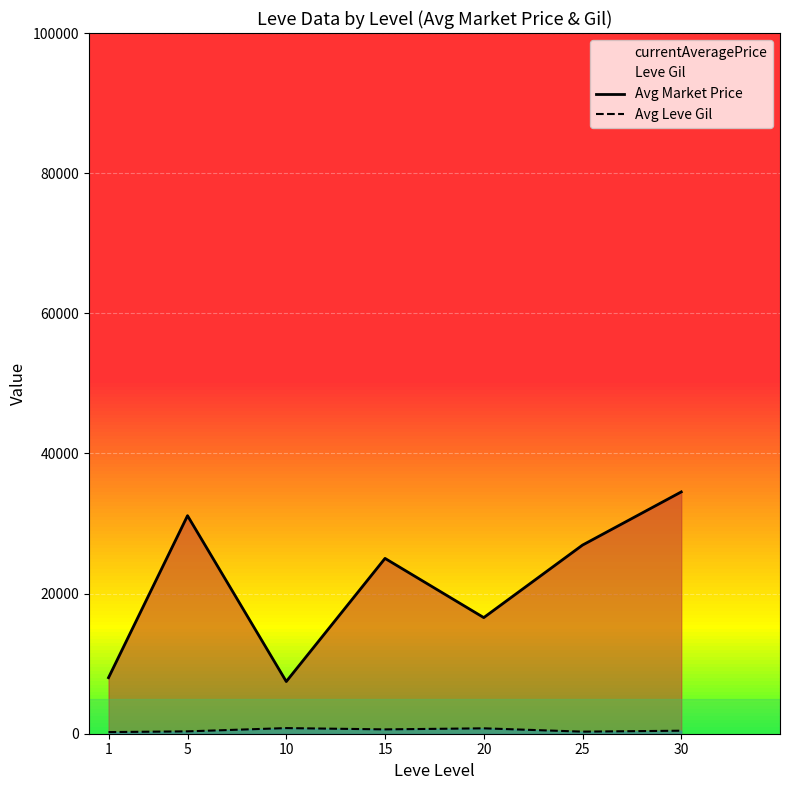

Where is Avg Market Price nearest to the value 20979?

15